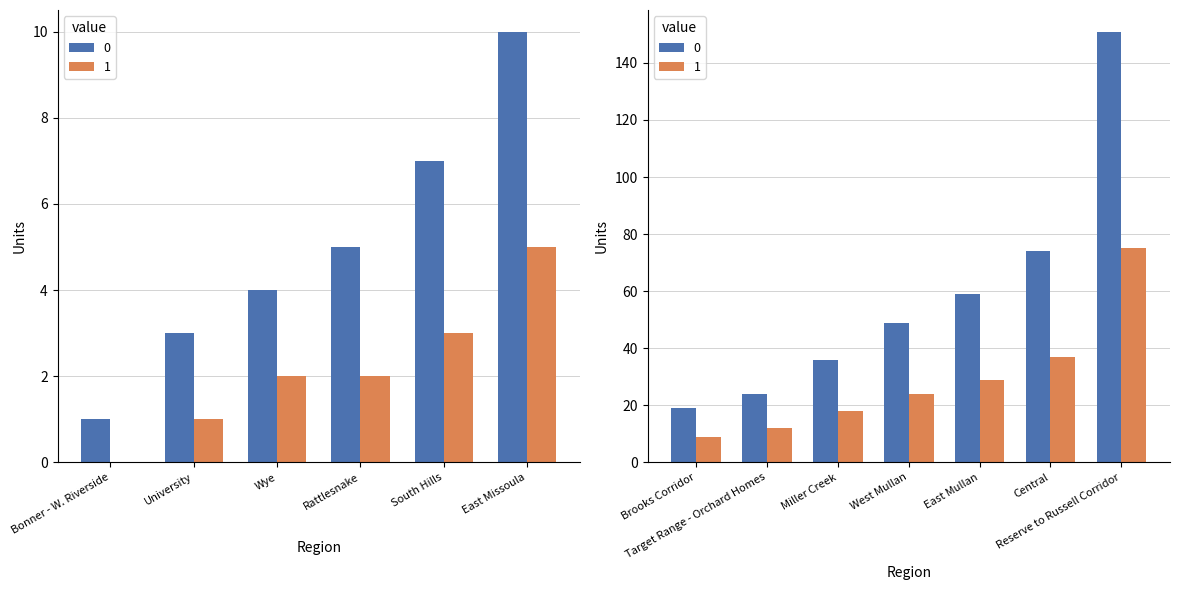

What value does the data have at Wye, to the nearest 5?

5